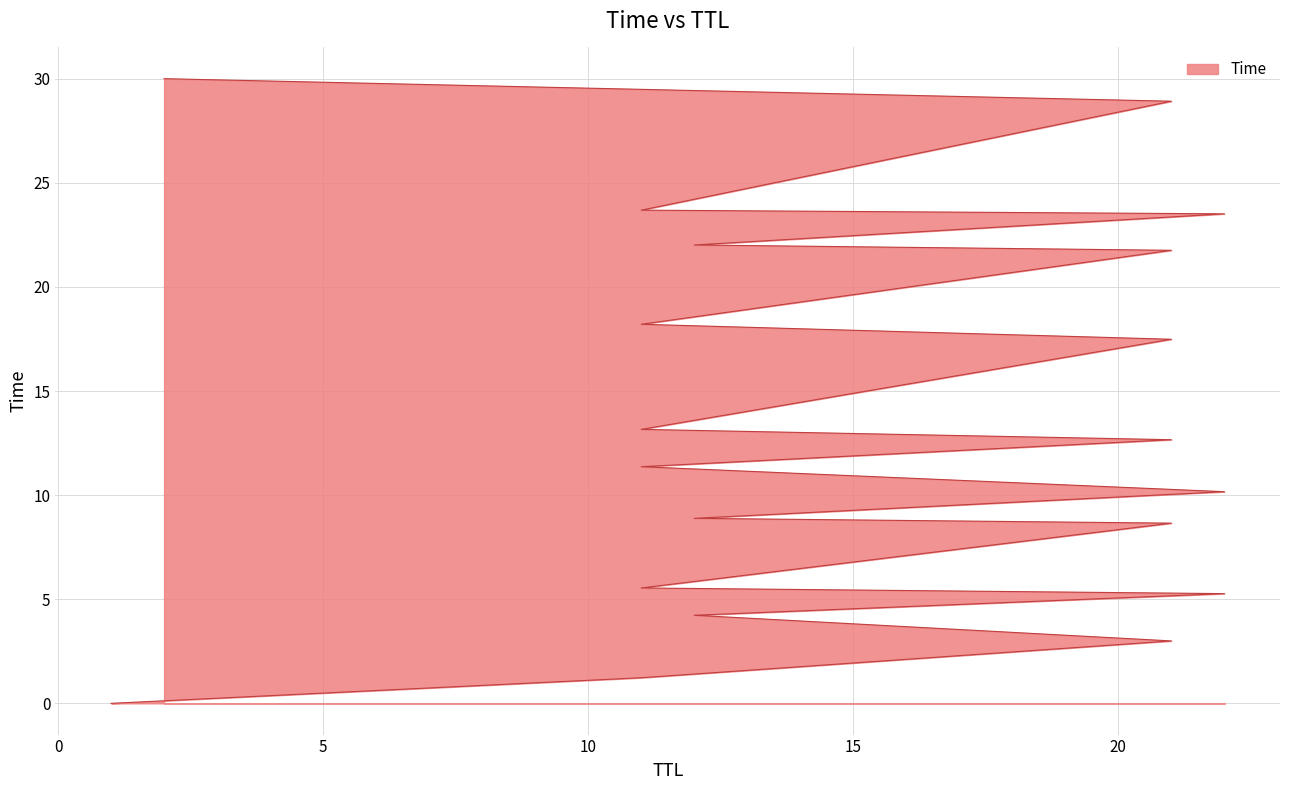

Reading left to right, extract all data points from this chart.

1=0.0	11=1.2	21=3.0	12=4.2	22=5.3	11=5.5	21=8.7	12=8.9	22=10.2	11=11.4	21=12.7	11=13.2	21=17.5	11=18.2	21=21.8	12=22.0	22=23.5	11=23.7	21=28.9	2=30.0